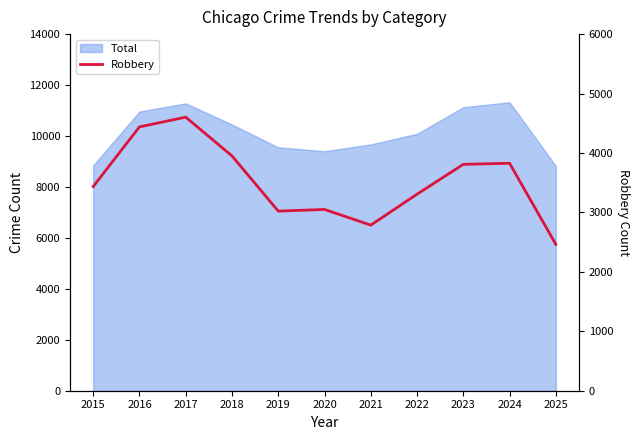

What is the sum of all values?

38690